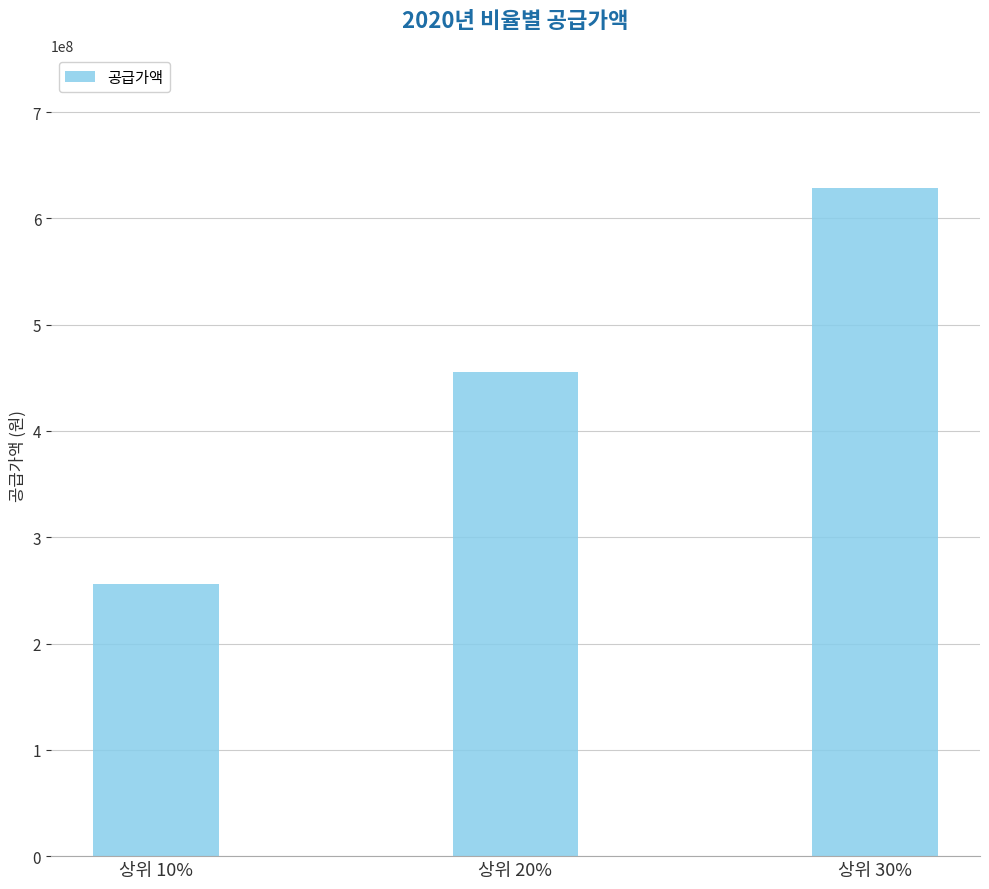

What is the ratio of the value at 상위 20% to the value at 상위 10%?

1.8